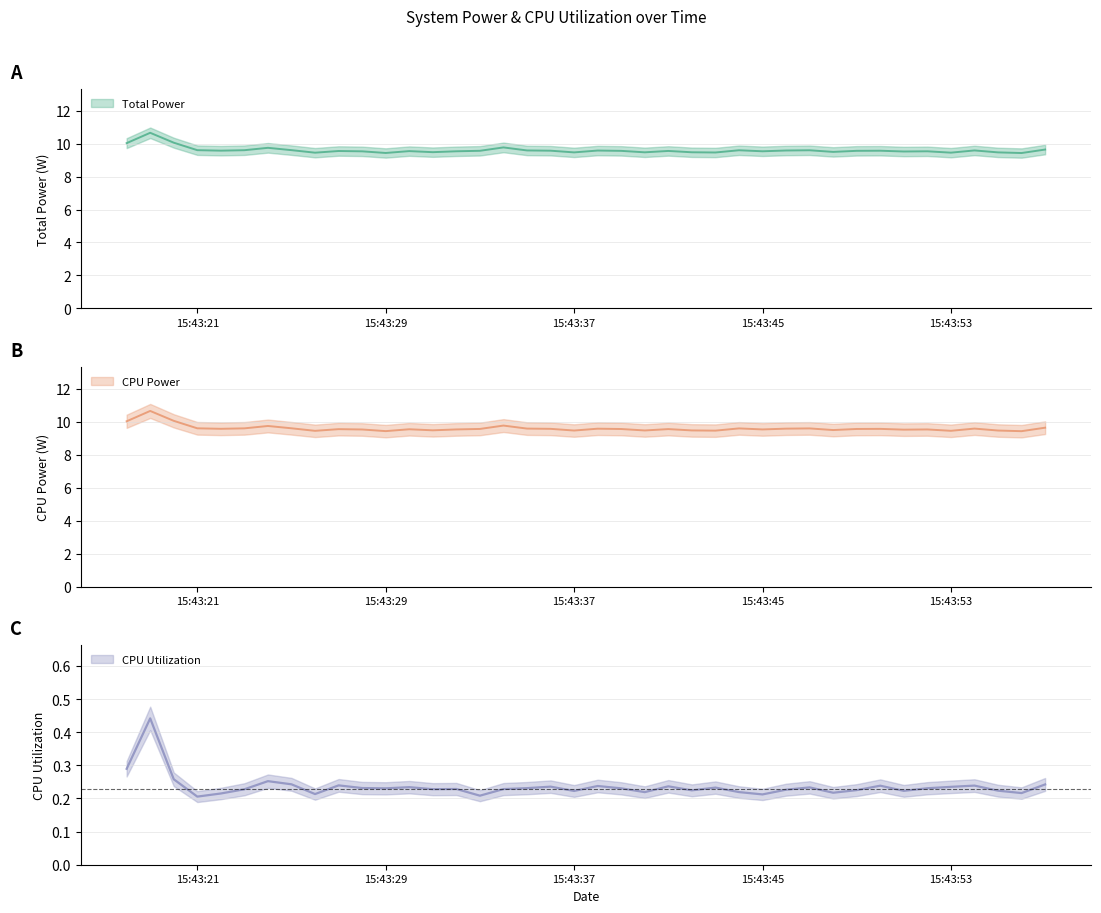

The Total Power series shows 9.5 at 2025-03-23 15:43:48. True or false?

True